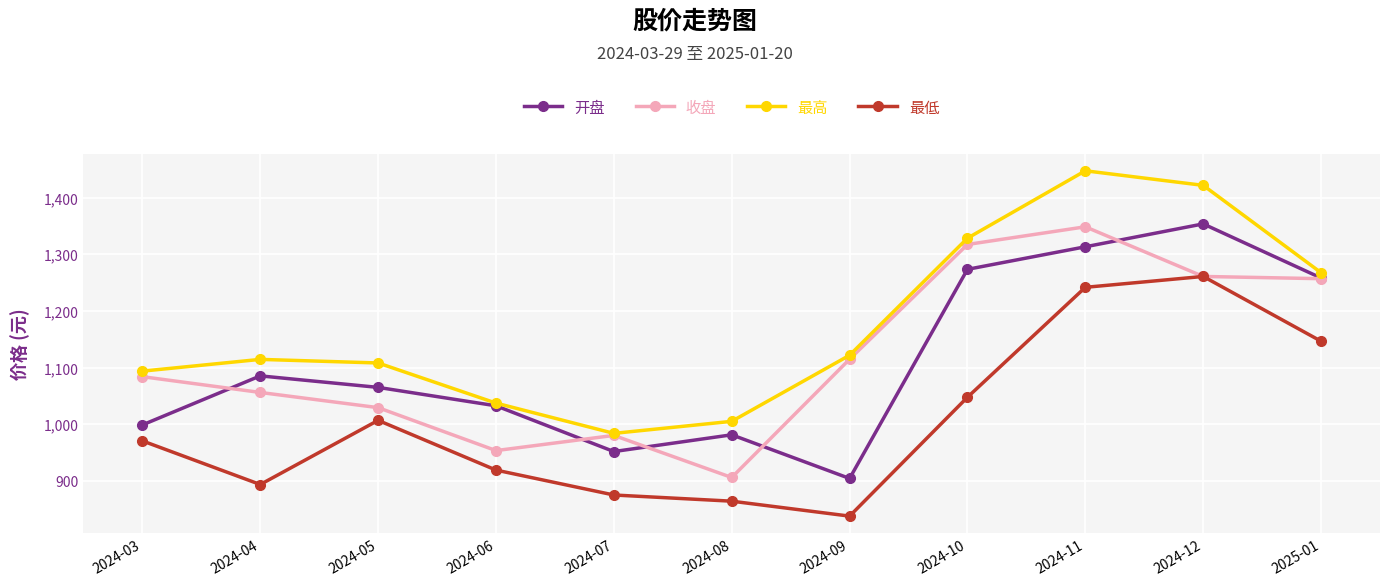

What is the maximum value shown in the chart?

1447.5